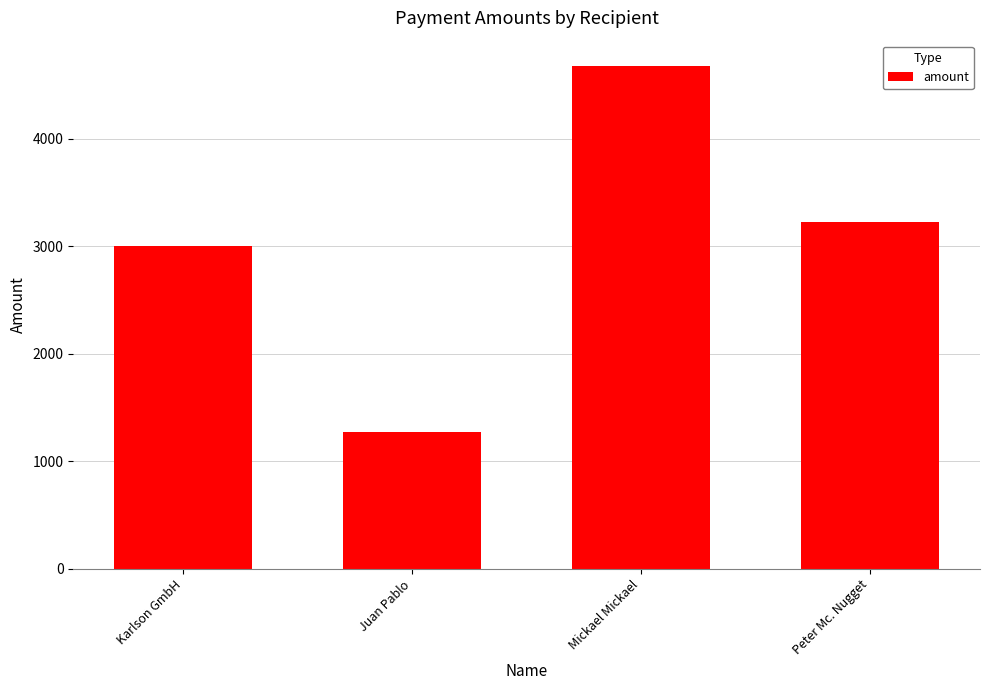

What is the label of the 2nd bar from the left?

Juan Pablo